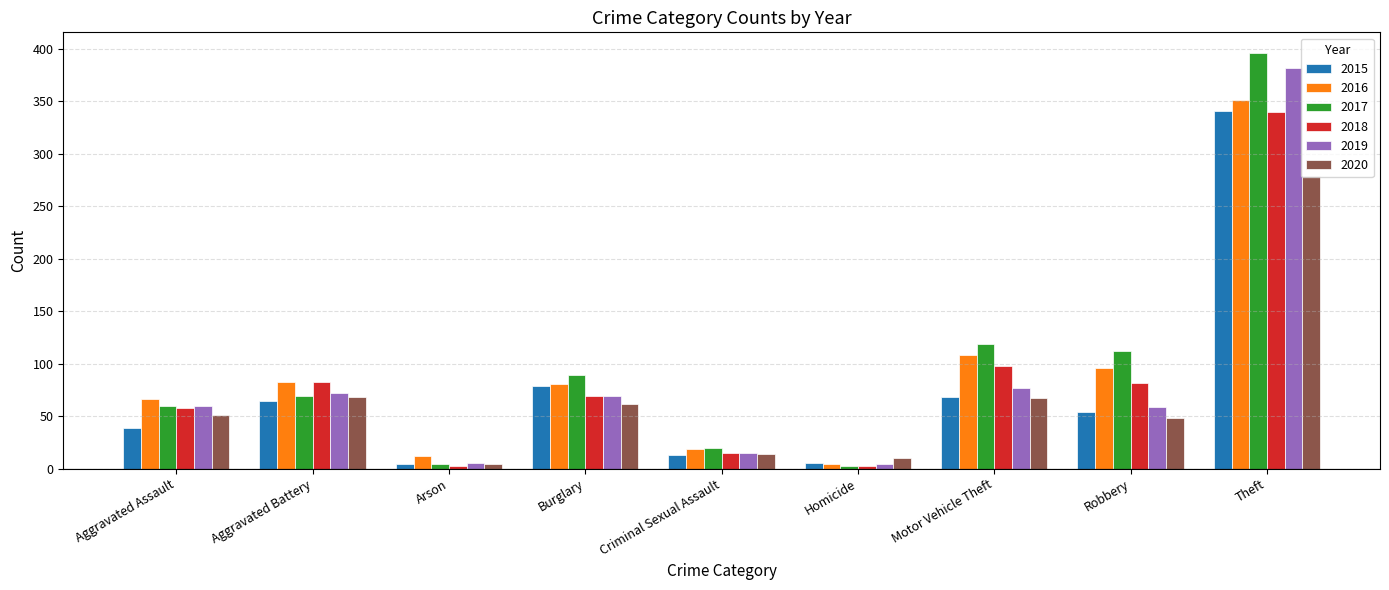

What is the label of the 5th bar from the left?

Criminal Sexual Assault